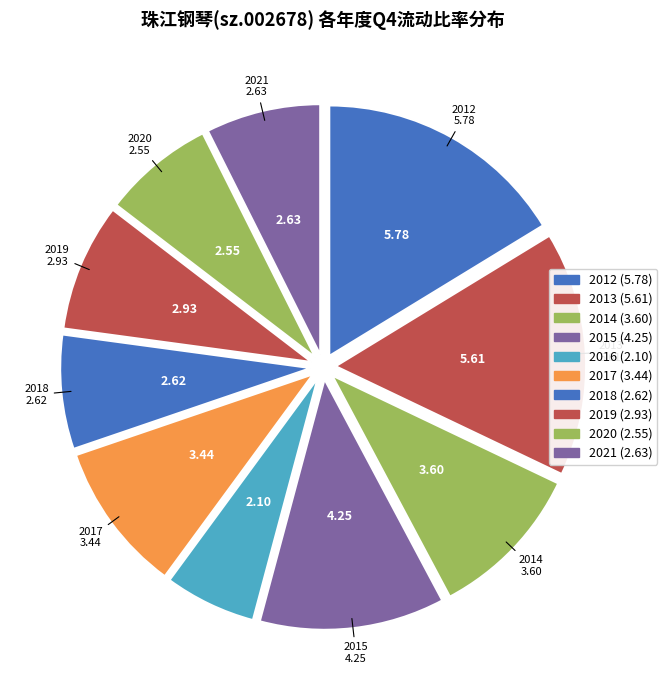

How many slices are in this pie chart?

10